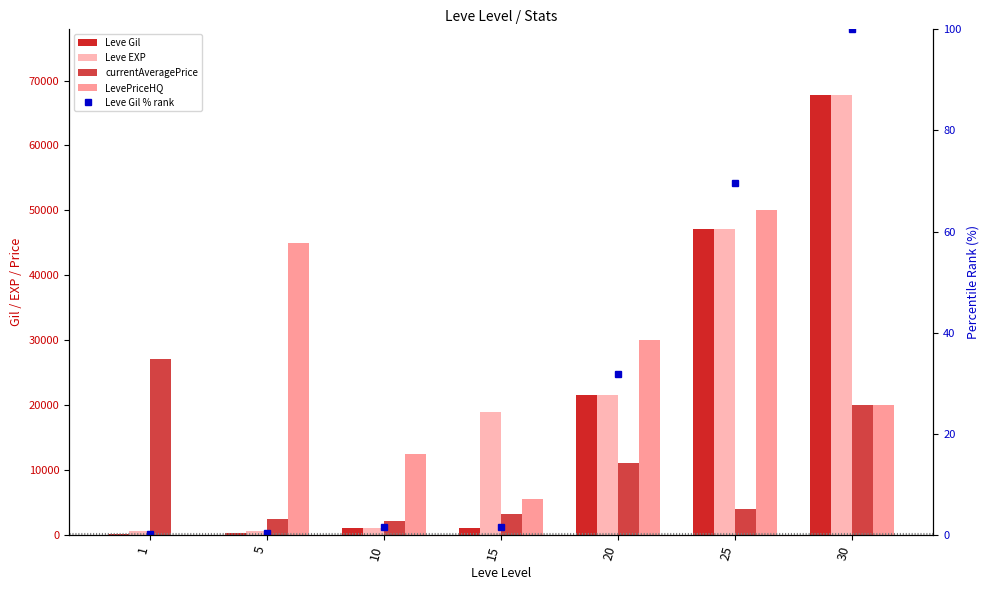

Between 30 and 1, which is larger?

30